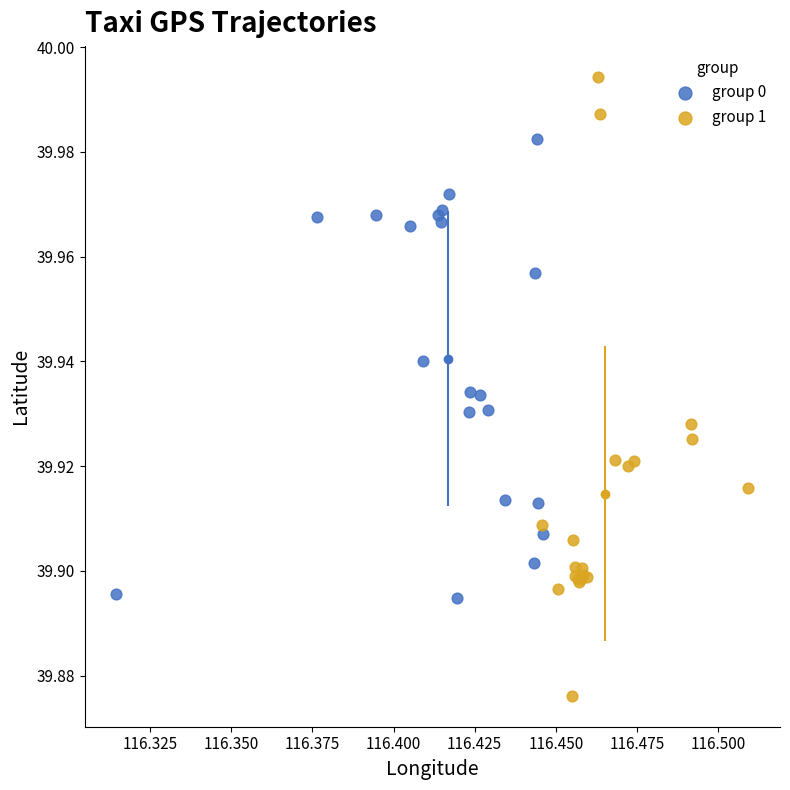

Which series contains the lowest Y value?

group 1